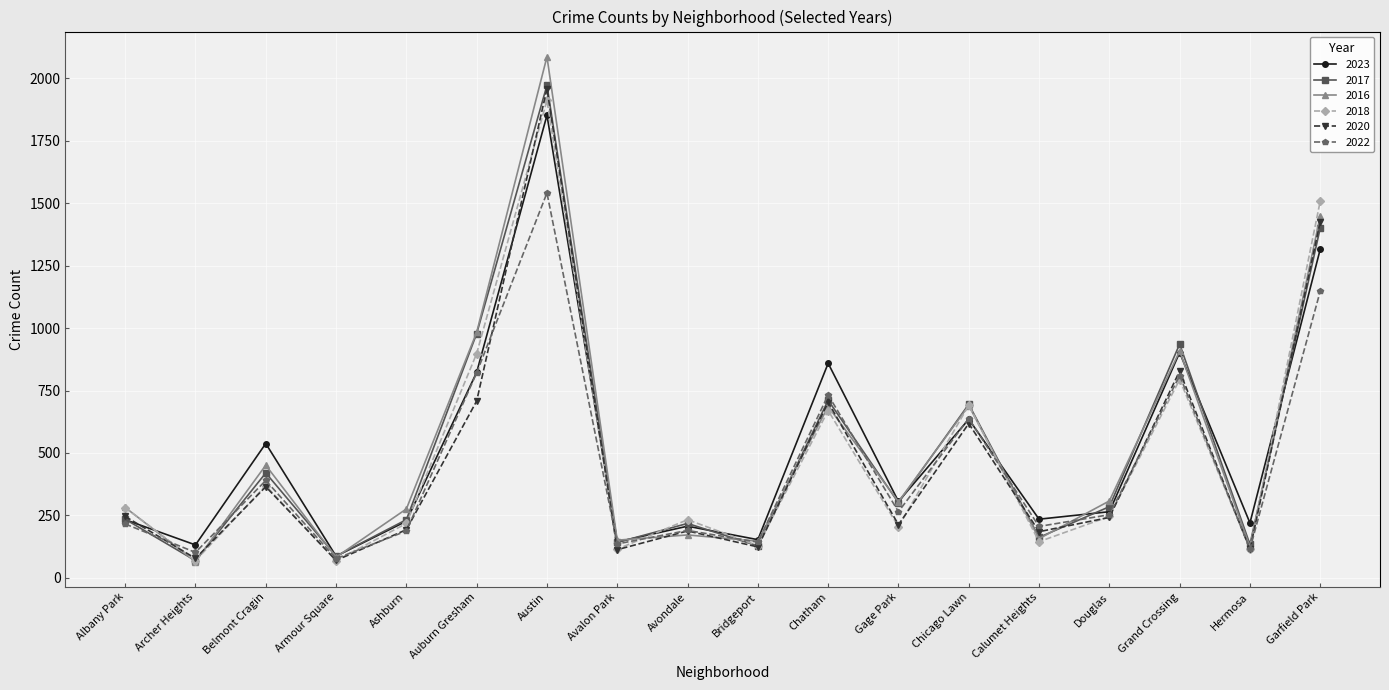

Between which two adjacent categories do 2022 and 2016 first intersect?

Albany Park and Archer Heights